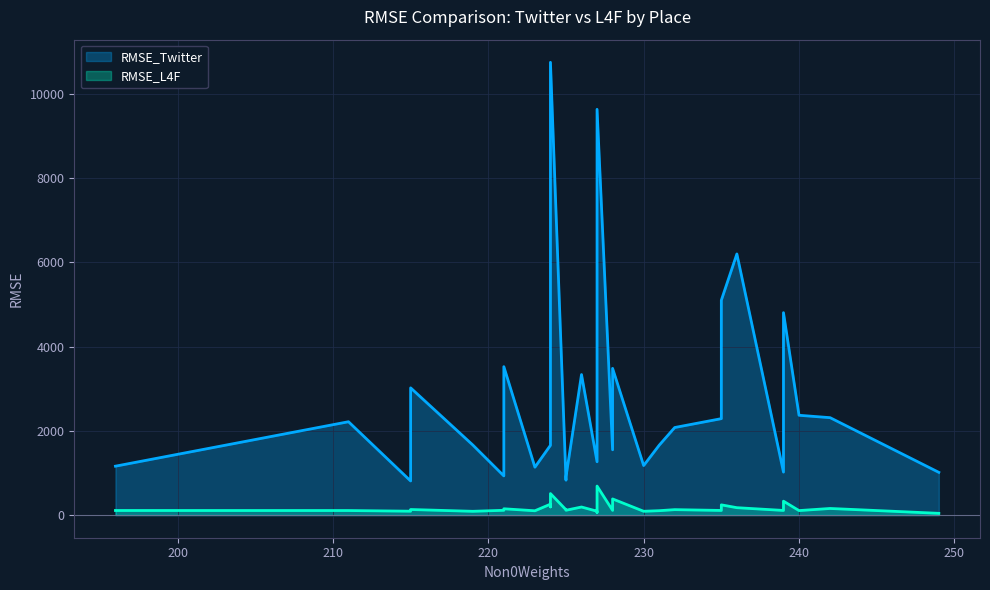

What is the smallest value displayed?

41.5